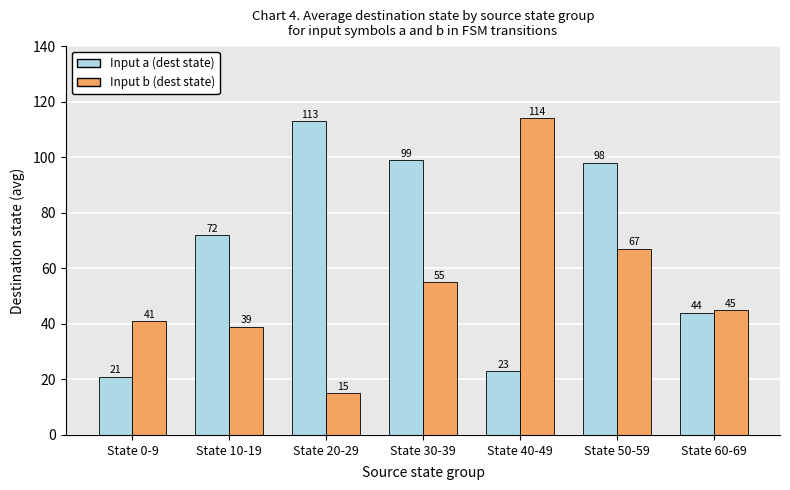

What position from the left is State 30-39?

4